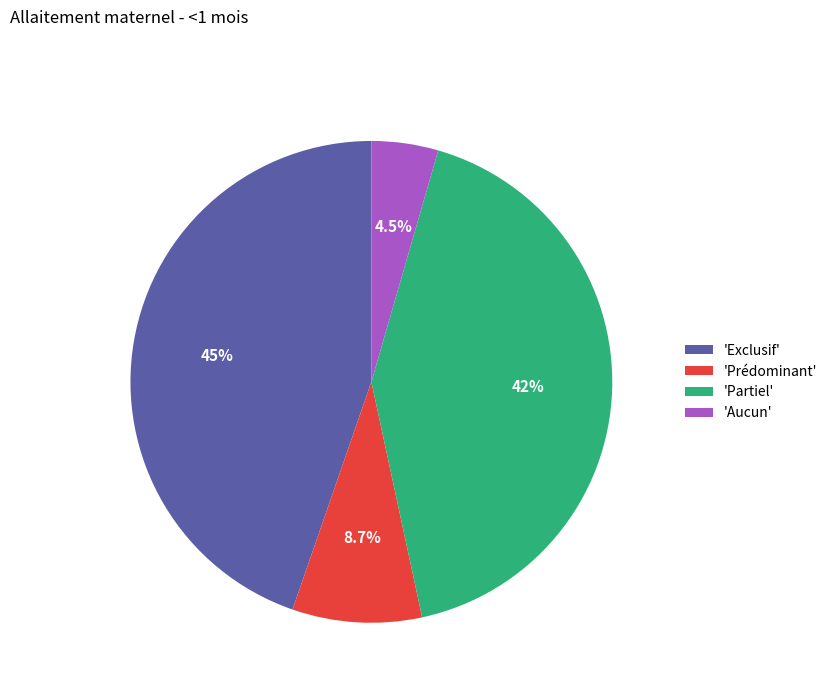

What percentage is NOT represented by 'Prédominant'?

91.3%